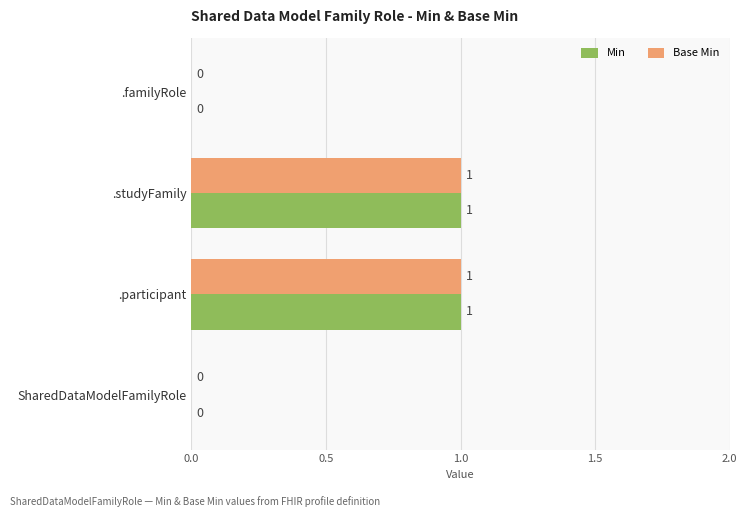

The Min series shows 0 at .familyRole. True or false?

True